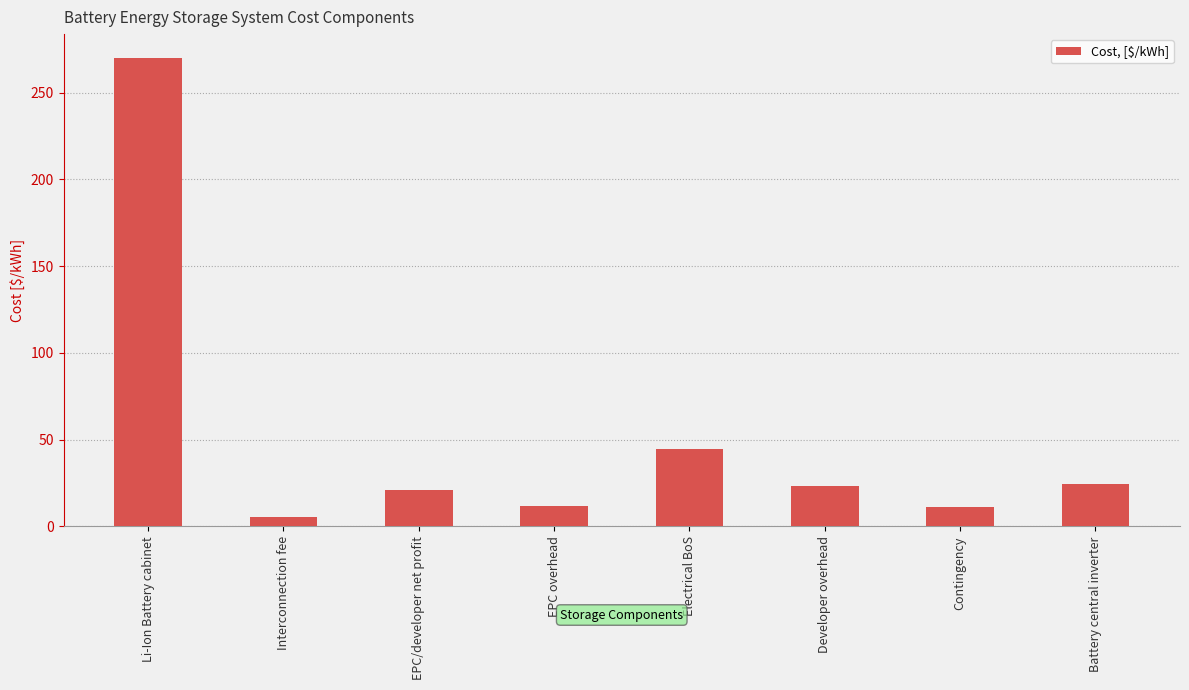

What is the label of the 6th bar from the left?

Developer overhead